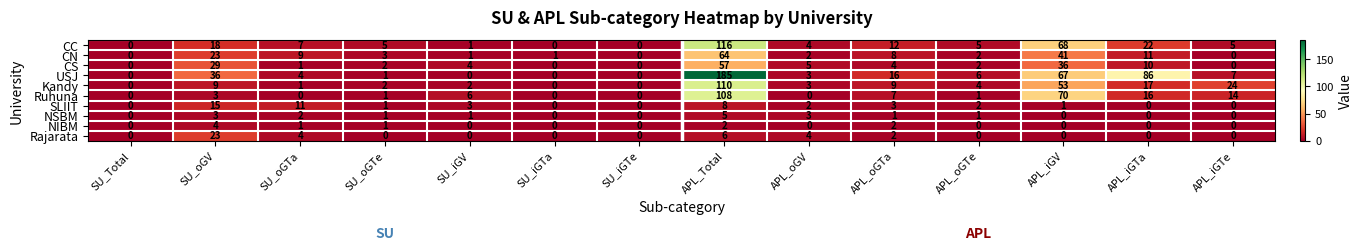

Is the value of Ruhuna at APL_oGV greater than the value of NIBM at SU_oGTe?

No